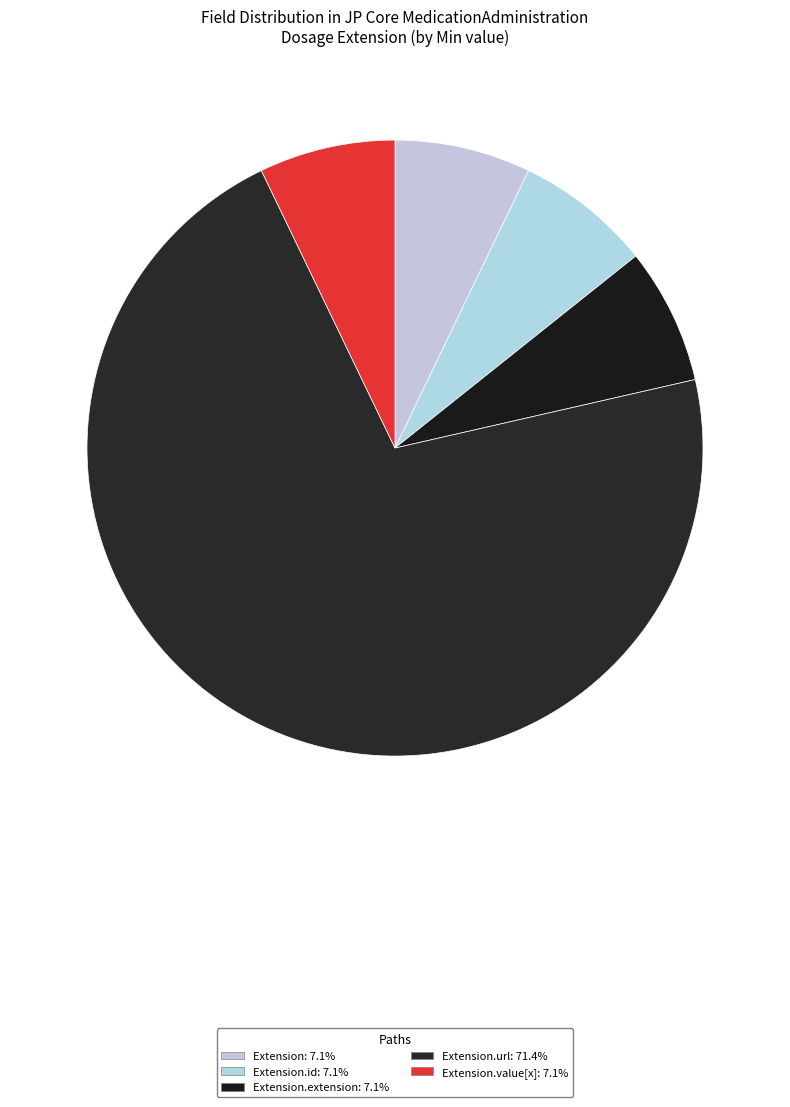

Is there any slice that represents more than half of the pie?

Yes